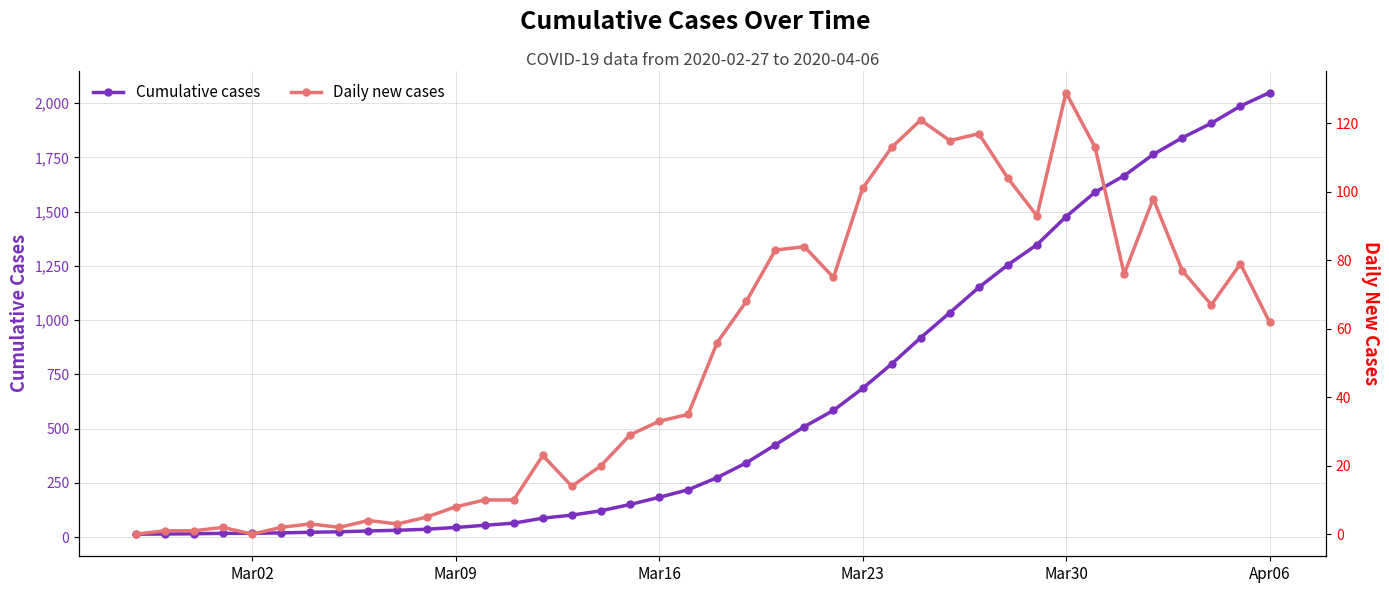

Is this an area chart (filled region under the line)?

No